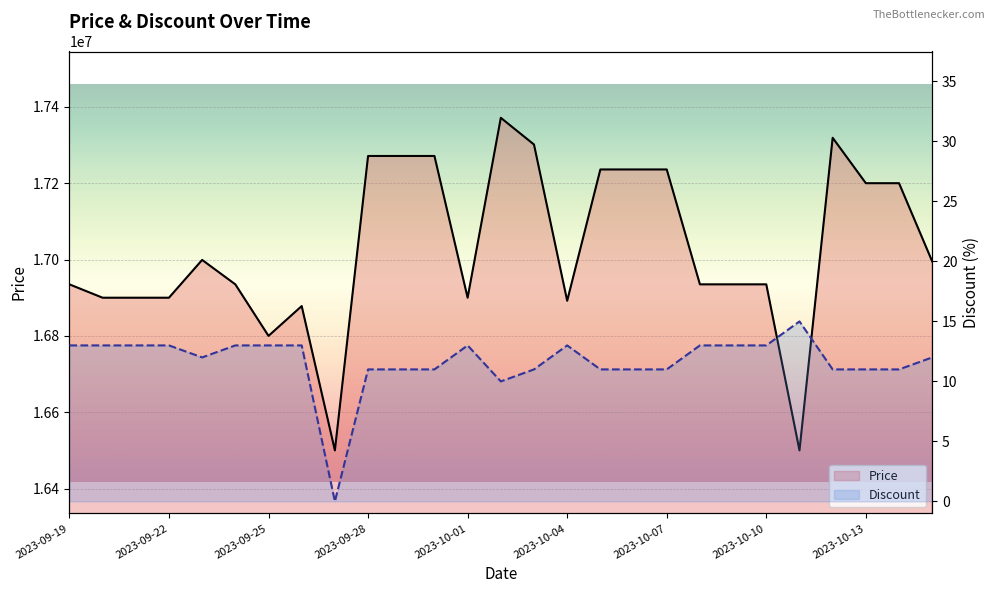

Reading left to right, transcribe all the data shown in this chart.

Price: 16935000	16900000	16900000	16900000	16999000	16935000	16800000	16878100	16500000	17271340	17271340	17271340	16900000	17371340	17301340	16892000	17236000	17236000	17236000	16935000	16935000	16935000	16500000	17319000	17200000	17200000	16995000
Discount: 13	13	13	13	12	13	13	13	0	11	11	11	13	10	11	13	11	11	11	13	13	13	15	11	11	11	12